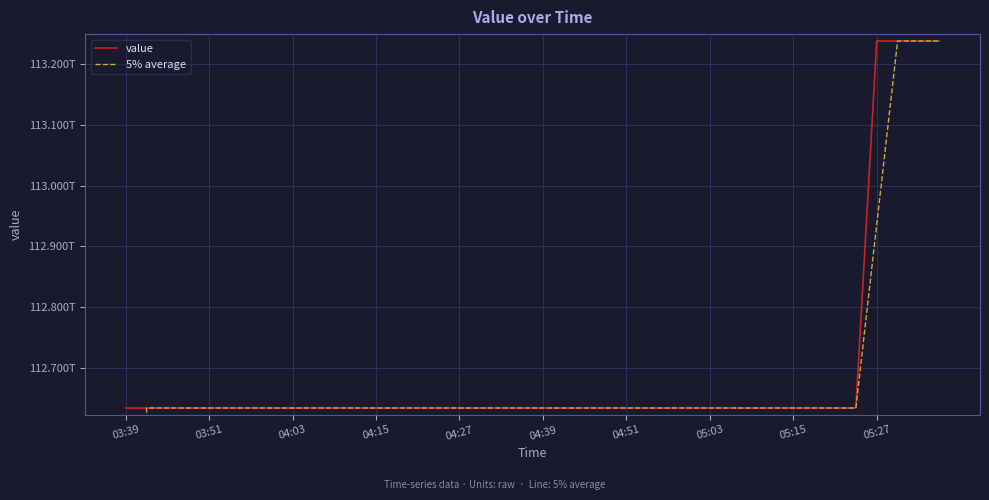

Which category has the highest value in the 5% average series?

37